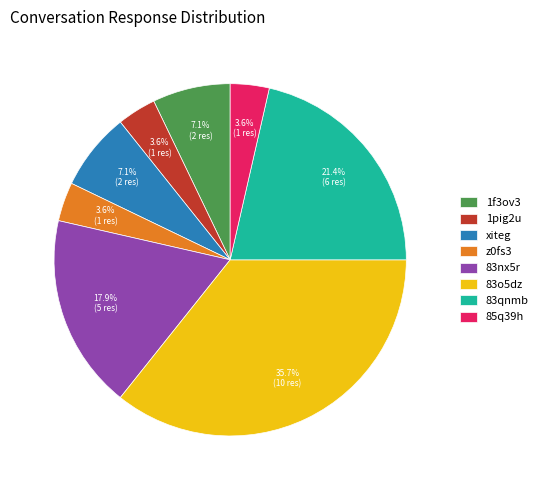

To the nearest percent, what is the average slice percentage?

12%